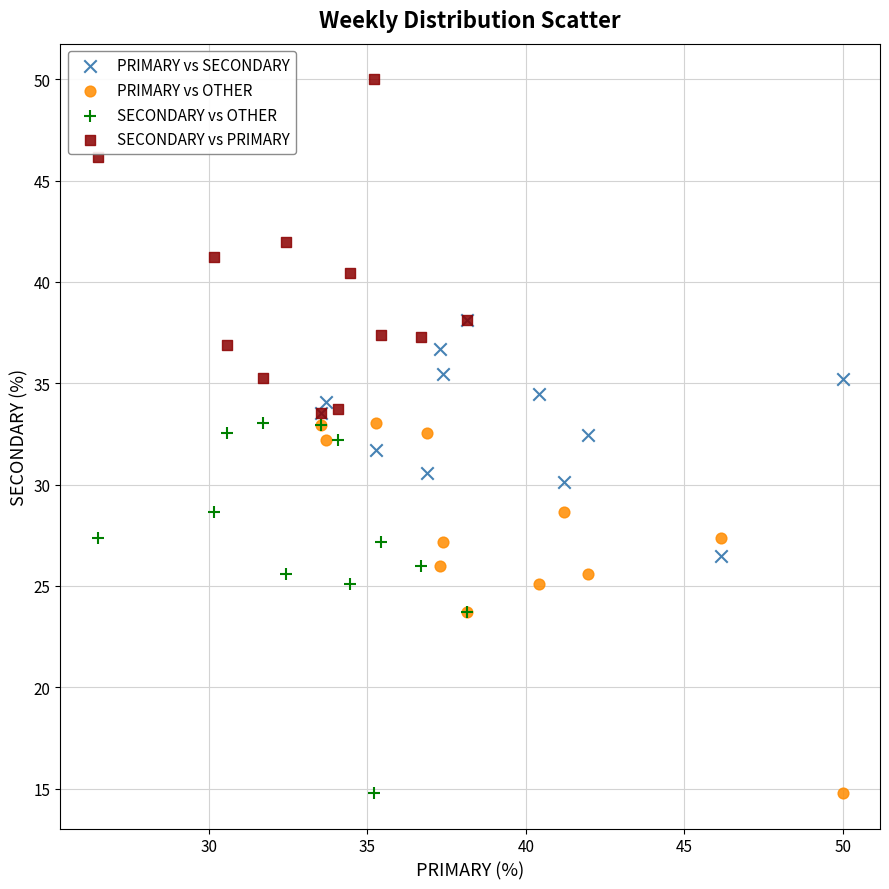

Which series contains the highest Y value?

SECONDARY vs PRIMARY